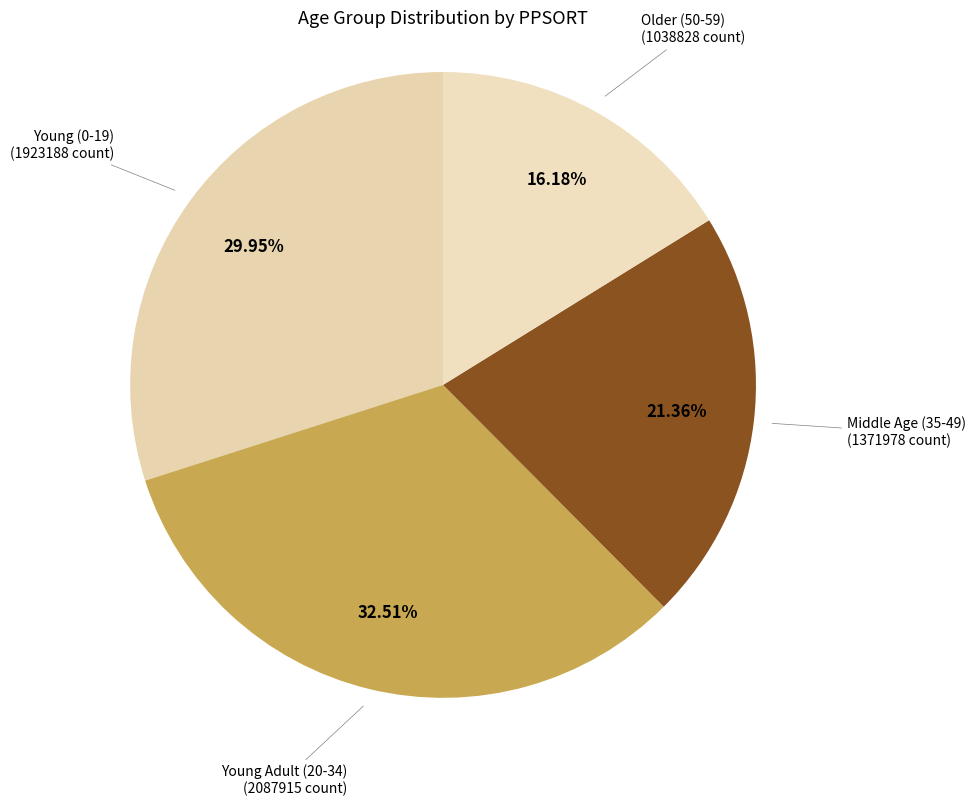

How many slices are in this pie chart?

4